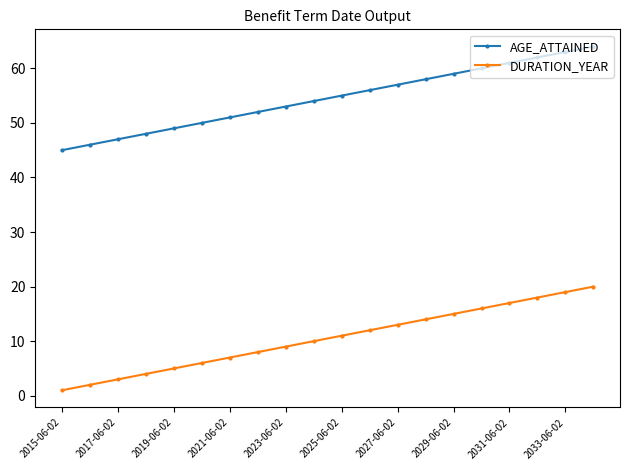

Which series has the largest total across all categories?

AGE_ATTAINED